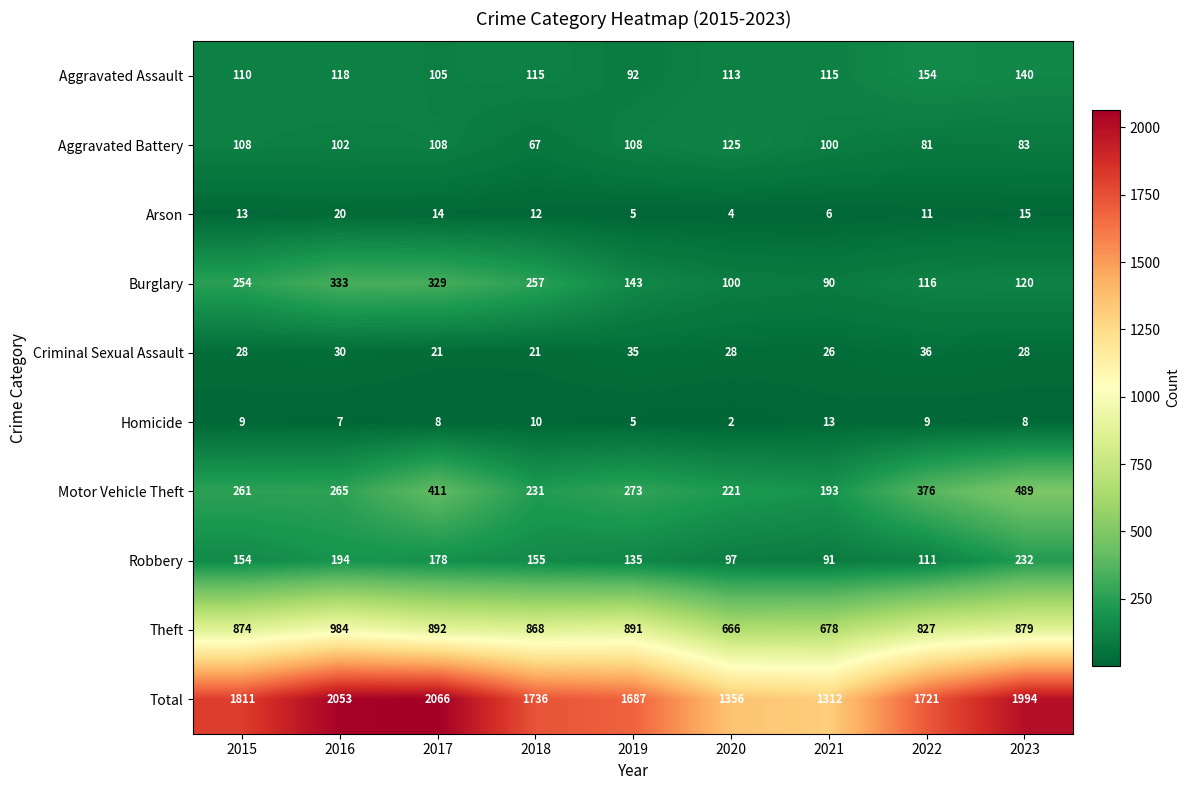

At how many categories does at least one series exceed 787?

9